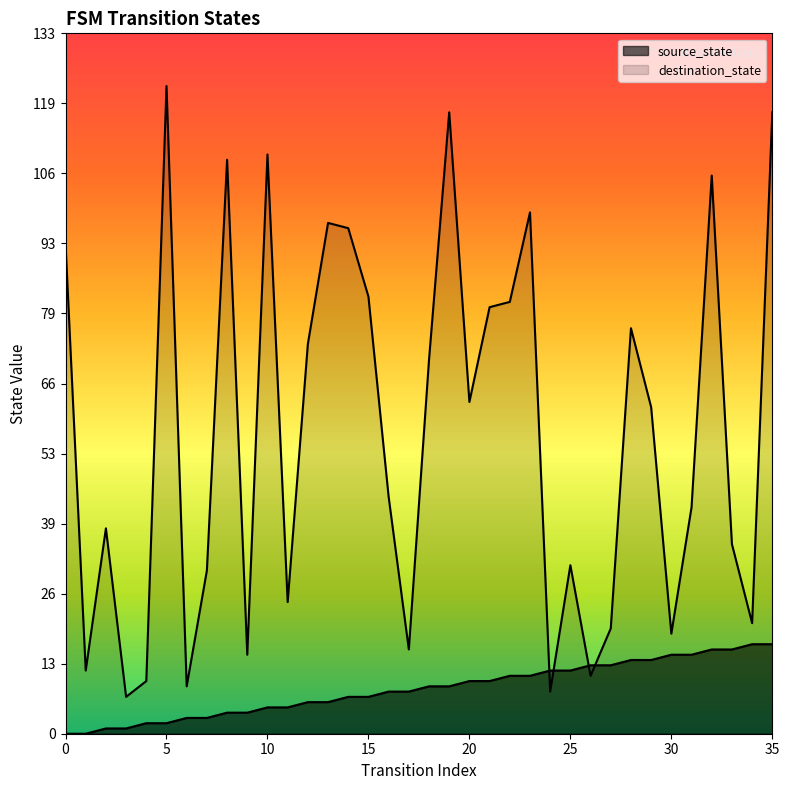

What are all the series names shown in the legend?

source_state, destination_state